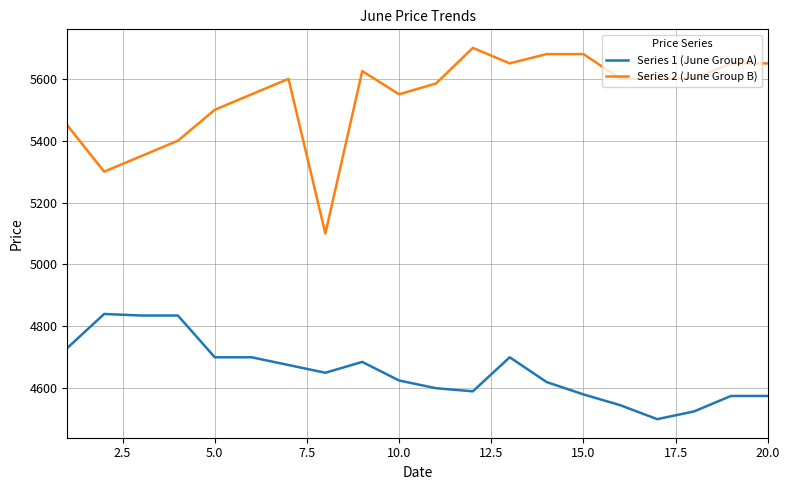

What is the difference between the maximum and minimum values in the Series 2 (June Group B) series?

600